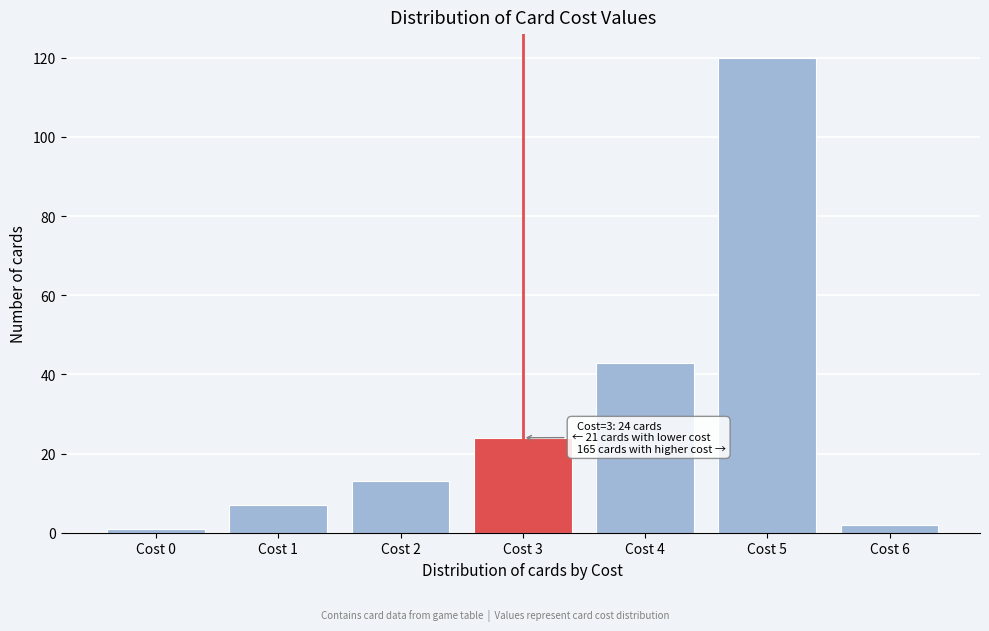

Reading left to right, what are all the values shown in this chart?

1	7	13	24	43	120	2